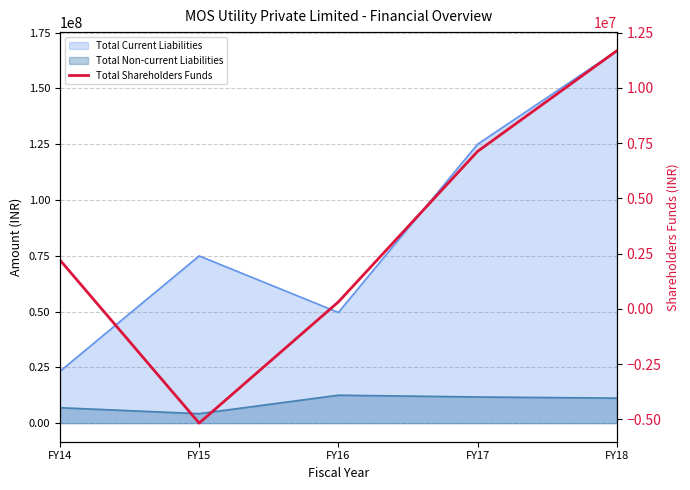

How many lines are shown in the chart?

1